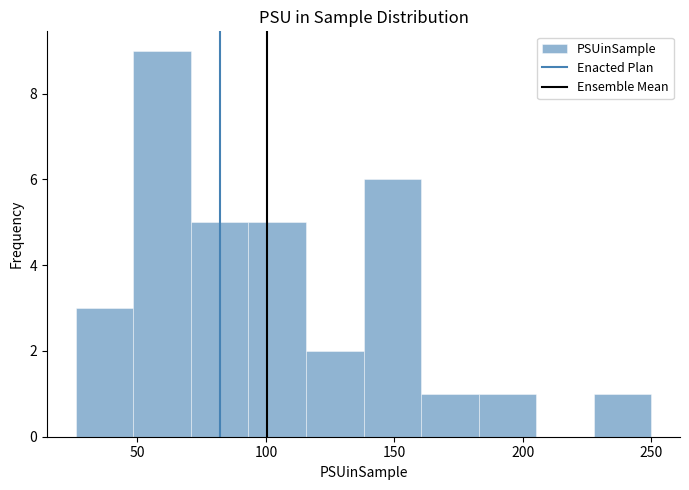

Which range on the x-axis has the tallest bar?

50 to 70